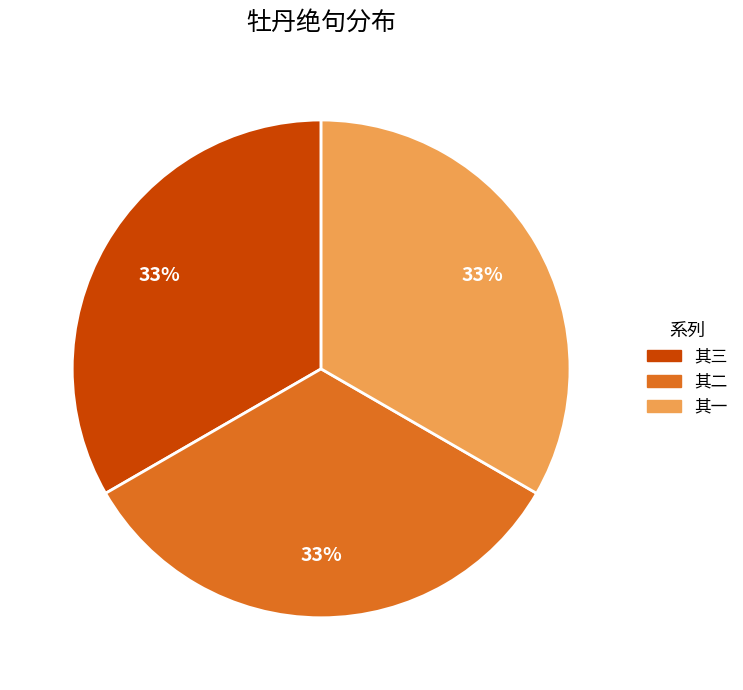

Does 其一 represent more than half of the total?

No